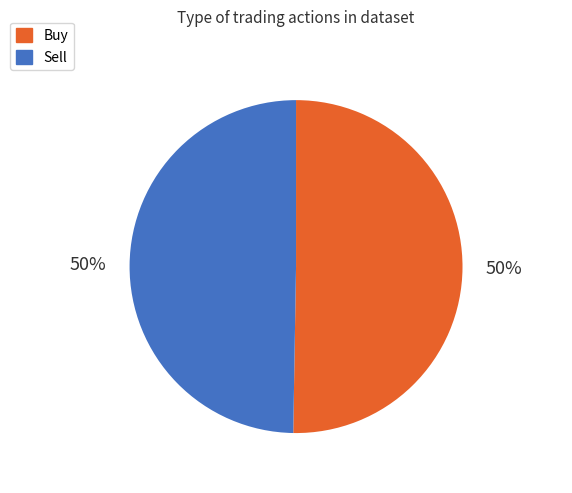

Count the number of slices in the pie.

2